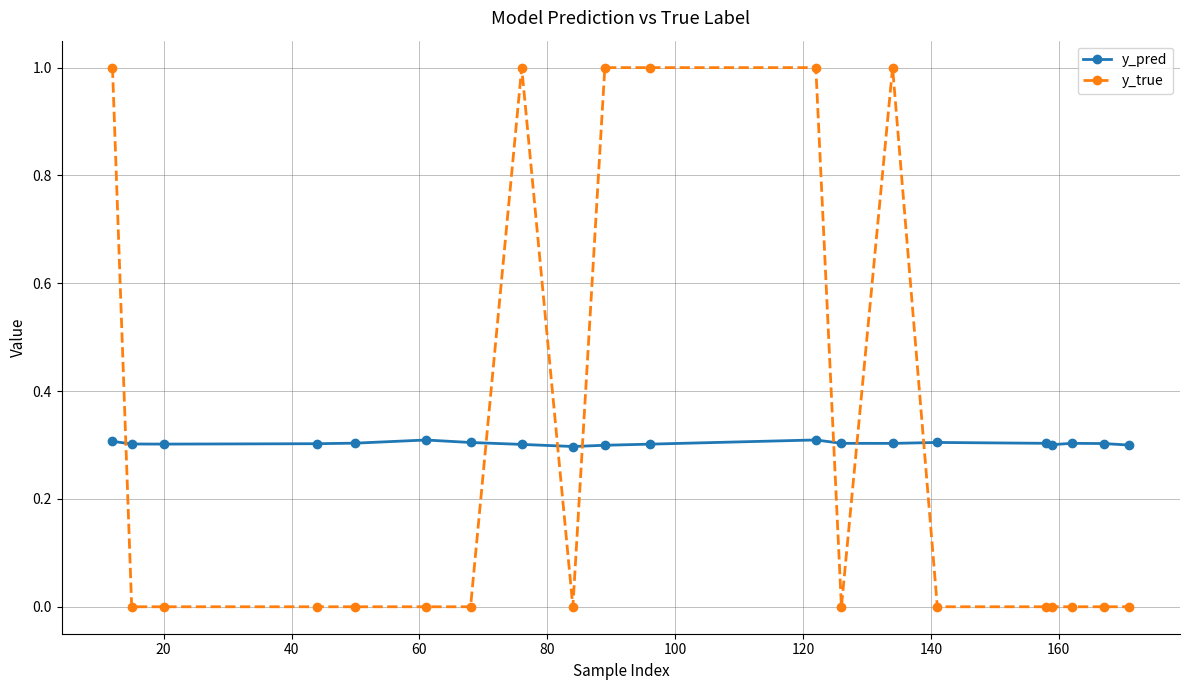

What is the sum of all y_pred values?

6.1